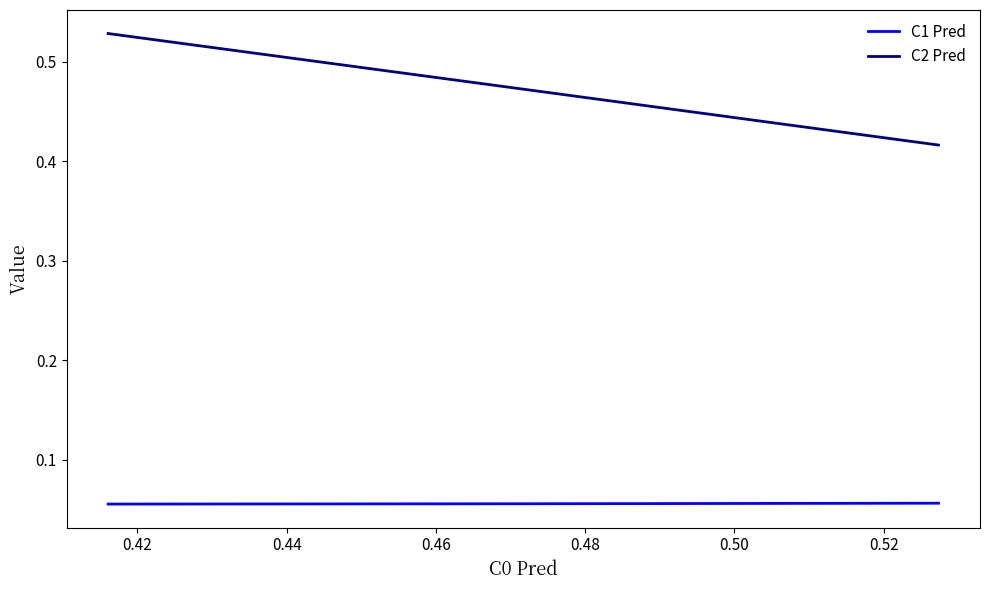

Does the chart have visible grid lines?

No